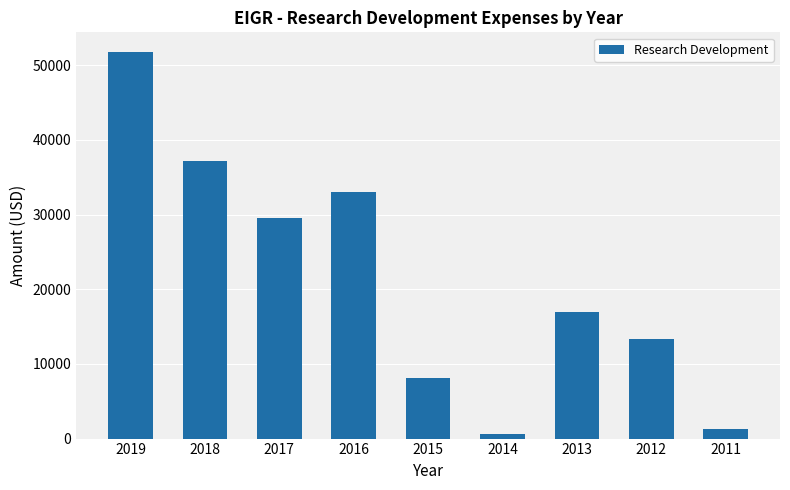

Rank the categories by value from highest to lowest.

2019, 2018, 2016, 2017, 2013, 2012, 2015, 2011, 2014